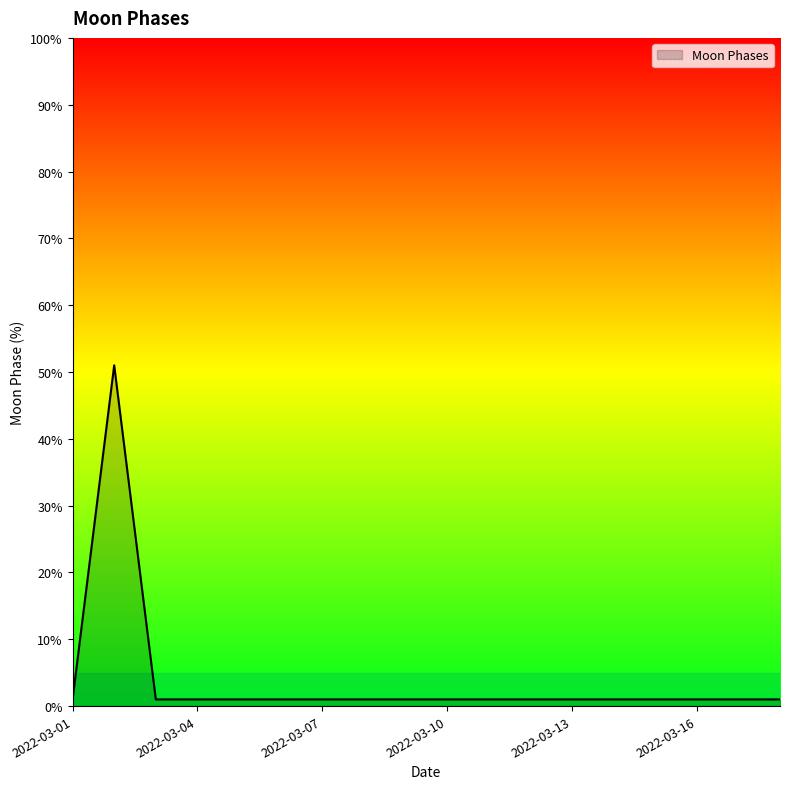

What is the difference between the maximum and minimum values?

50